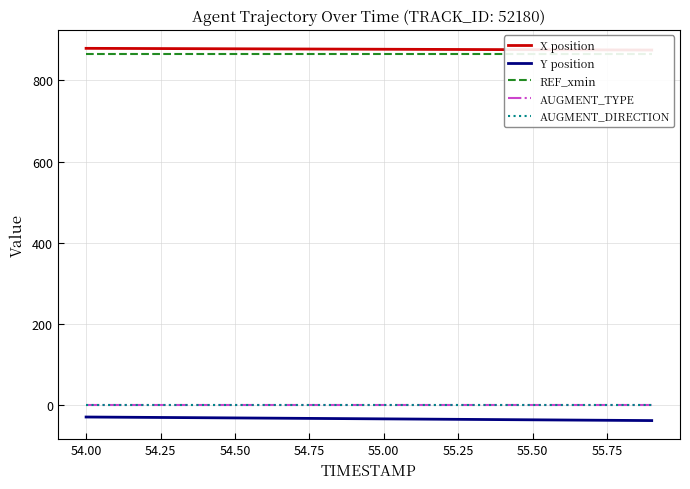

Rank the series by their maximum value, from highest to lowest.

X position, REF_xmin, AUGMENT_DIRECTION, AUGMENT_TYPE, Y position